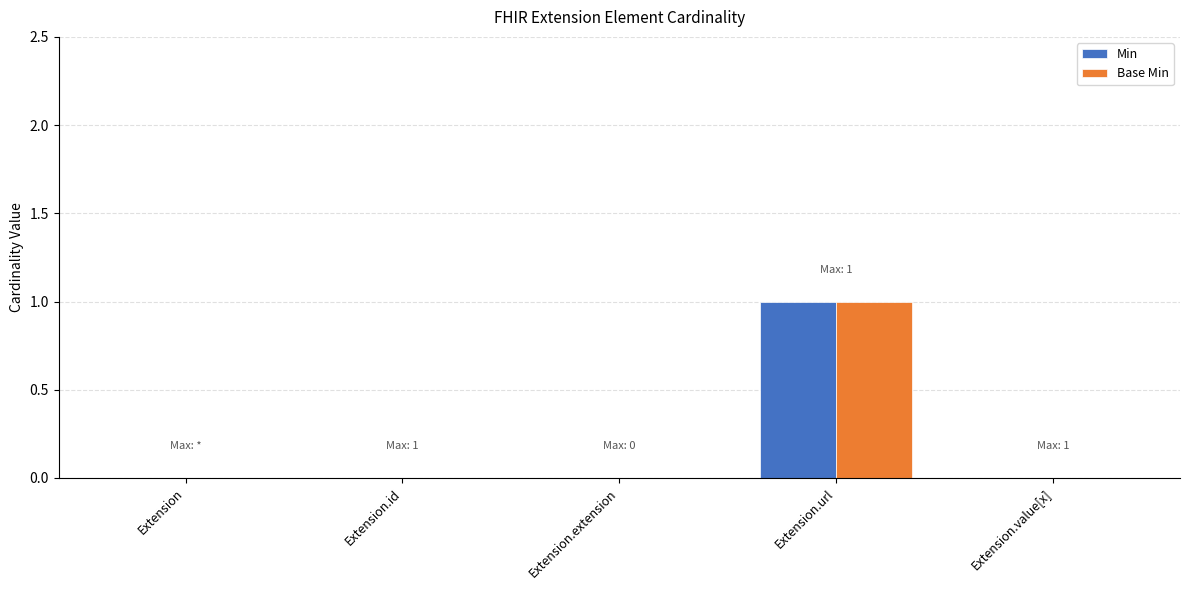

The value of Base Min at Extension.extension is 0. True or false?

True